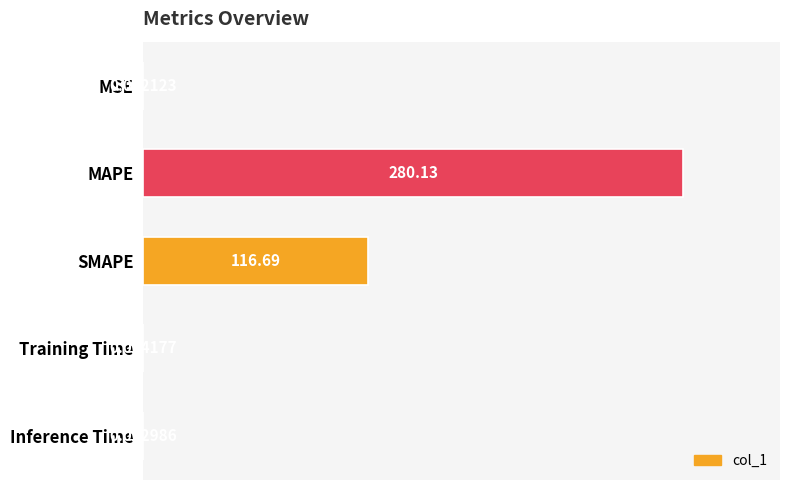

At which category does the chart reach its peak across all series?

MAPE